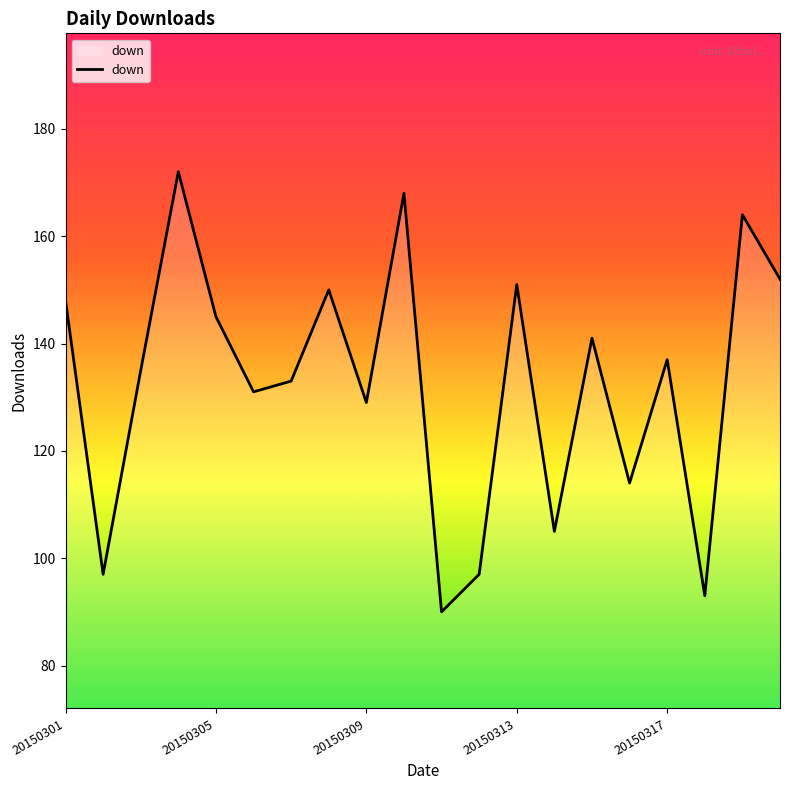

What is the minimum value shown in the chart?

90